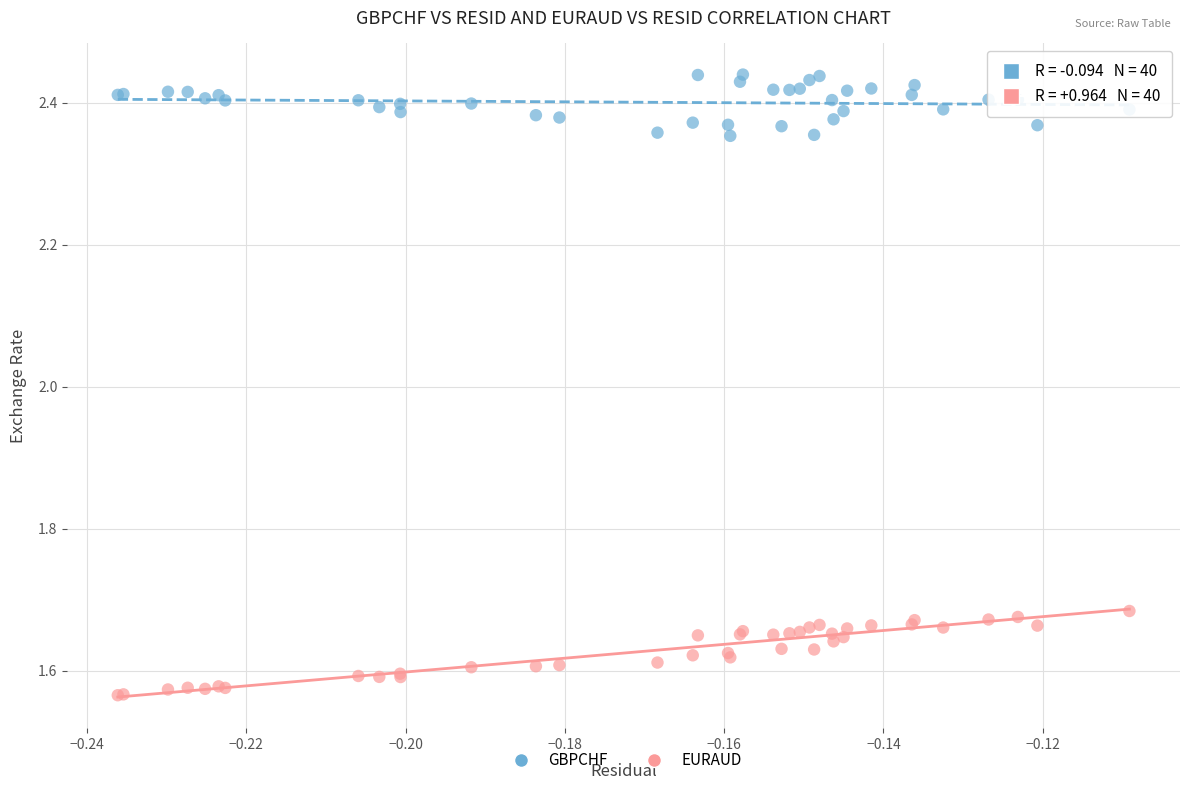

What are all the series names shown in the legend?

GBPCHF, EURAUD